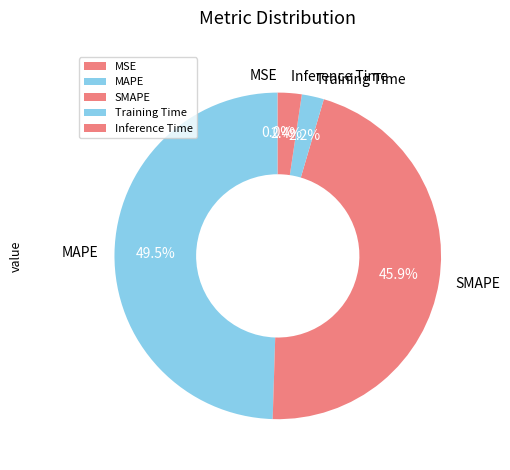

To the nearest percent, what is the average slice percentage?

20%